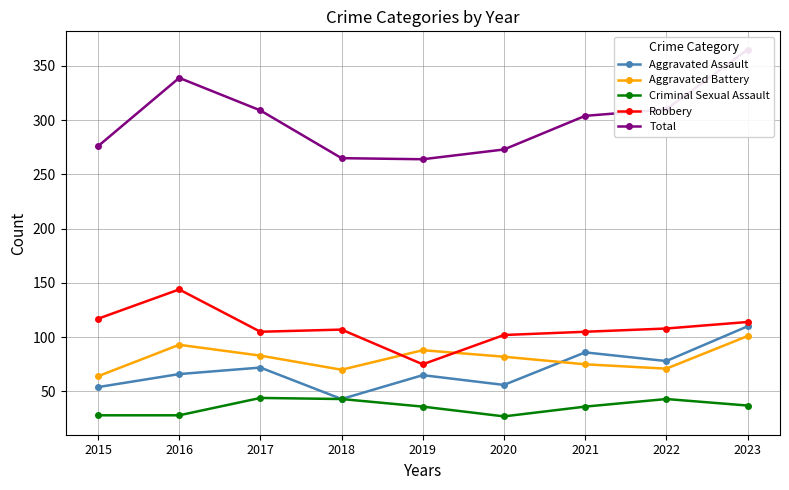

What is the sum of the Criminal Sexual Assault values at 2019 and 2023?

73